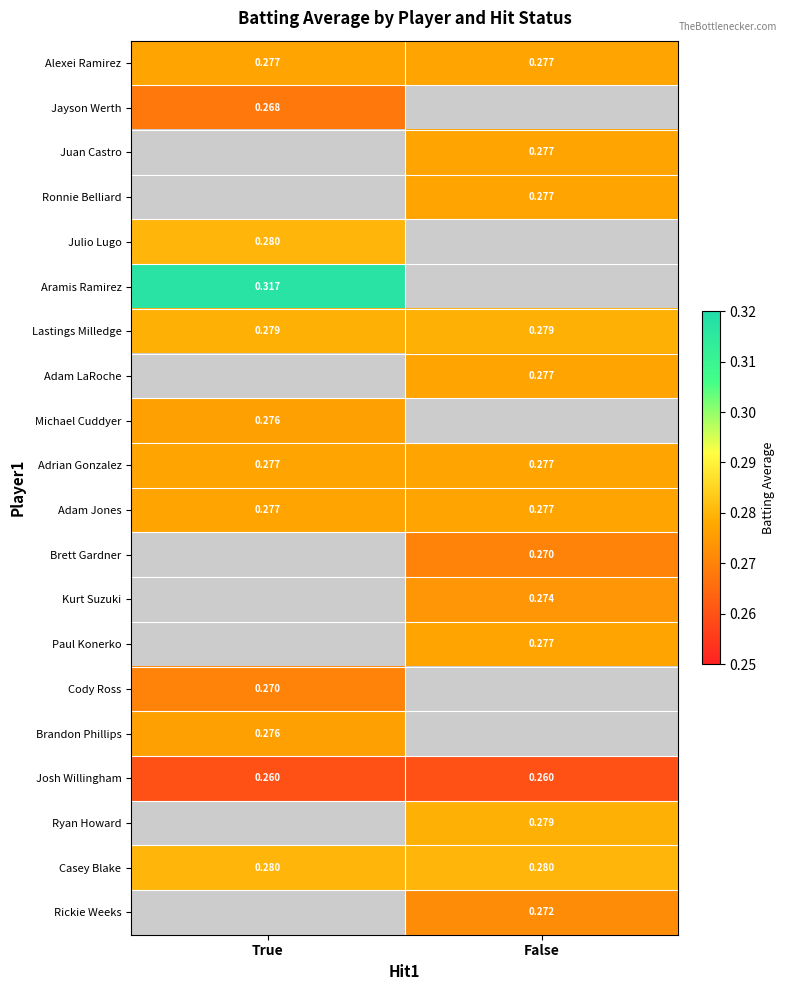

Between True and False, which series saw the biggest shift?

Alexei Ramirez